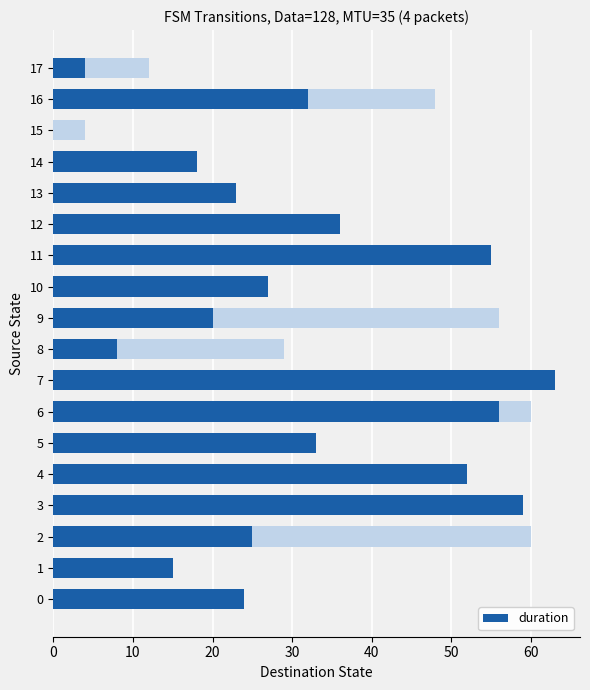

At which category does the chart reach its minimum across all series?

15